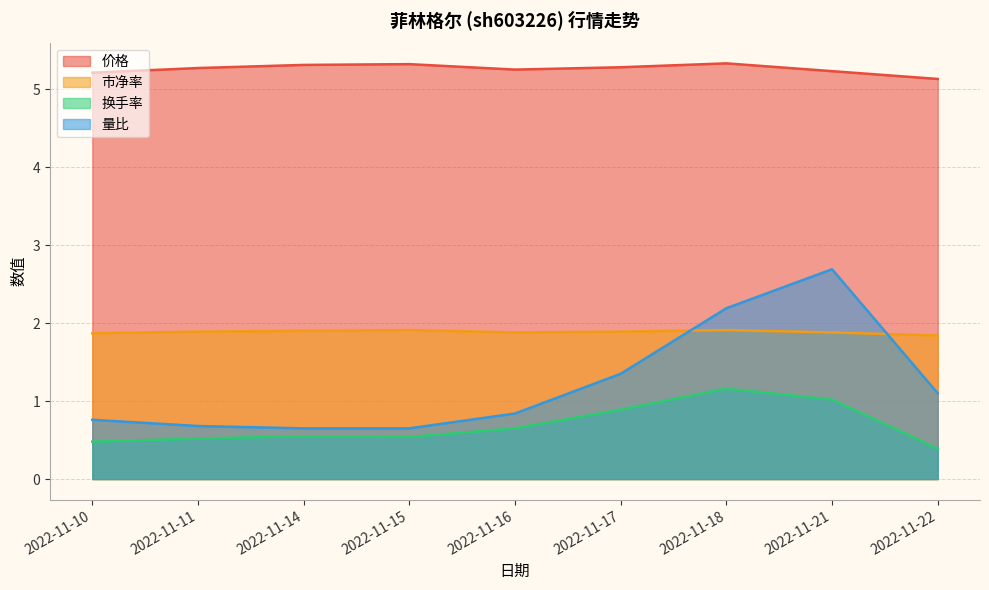

Is the value of 换手率 at 2022-11-18 greater than the value of 价格 at 2022-11-11?

No